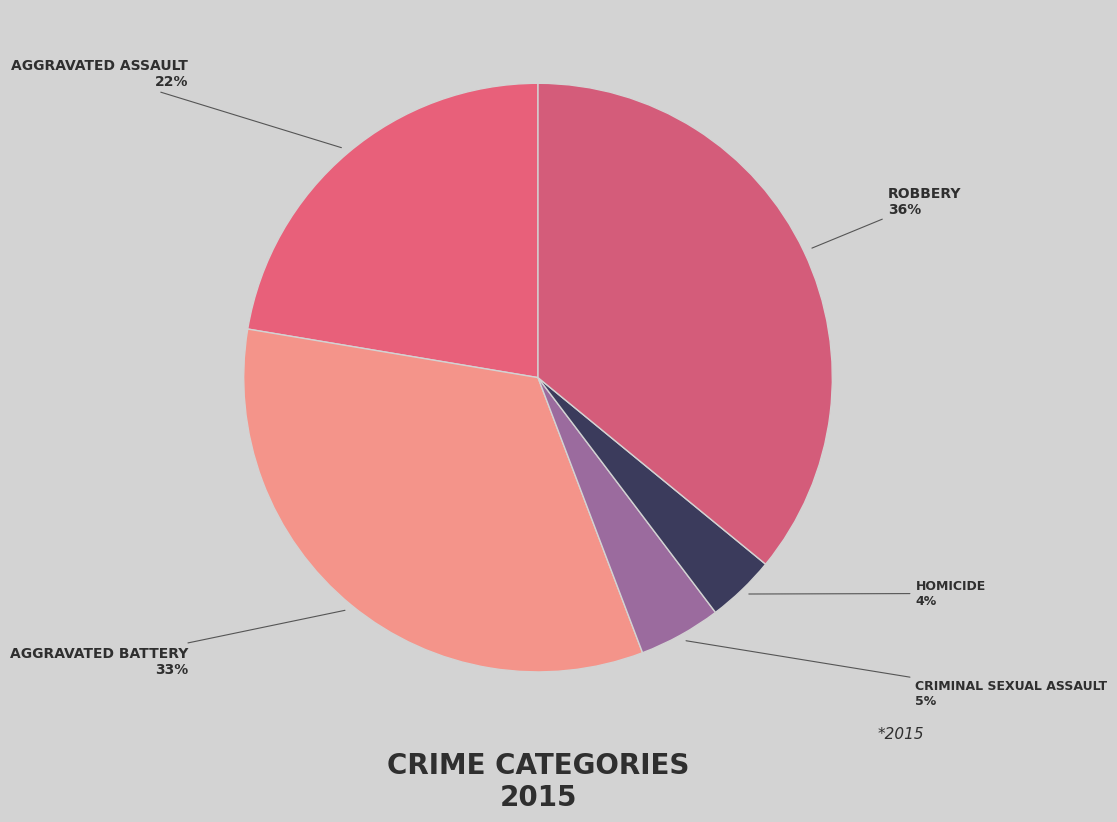

To the nearest percent, what is the difference between the largest and smallest slice percentages?

32%